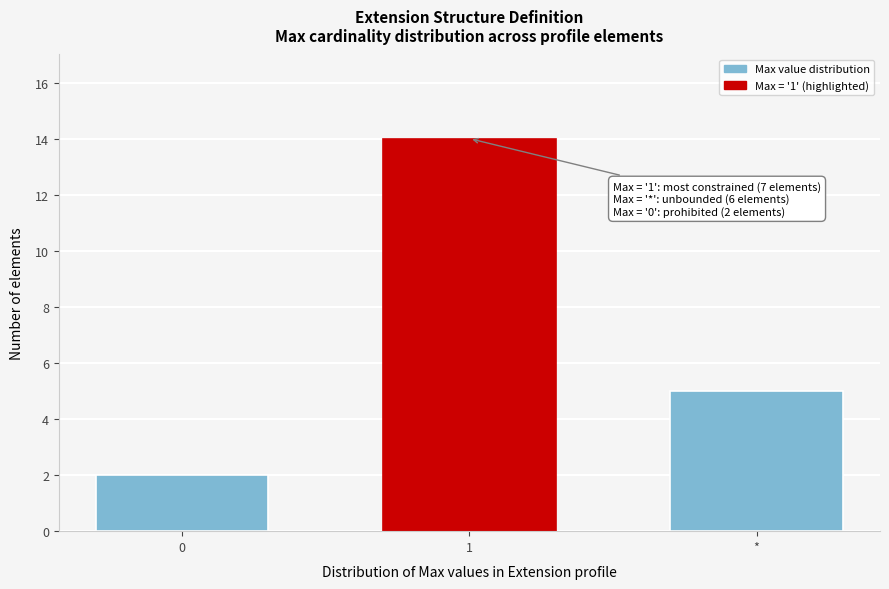

Reading right to left, transcribe all the data shown in this chart.

*=5	1=14	0=2